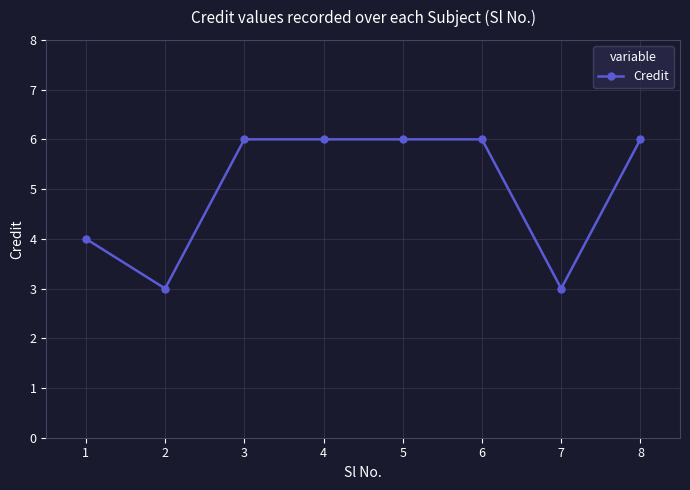

What is the value of the 1st point from the left?

4